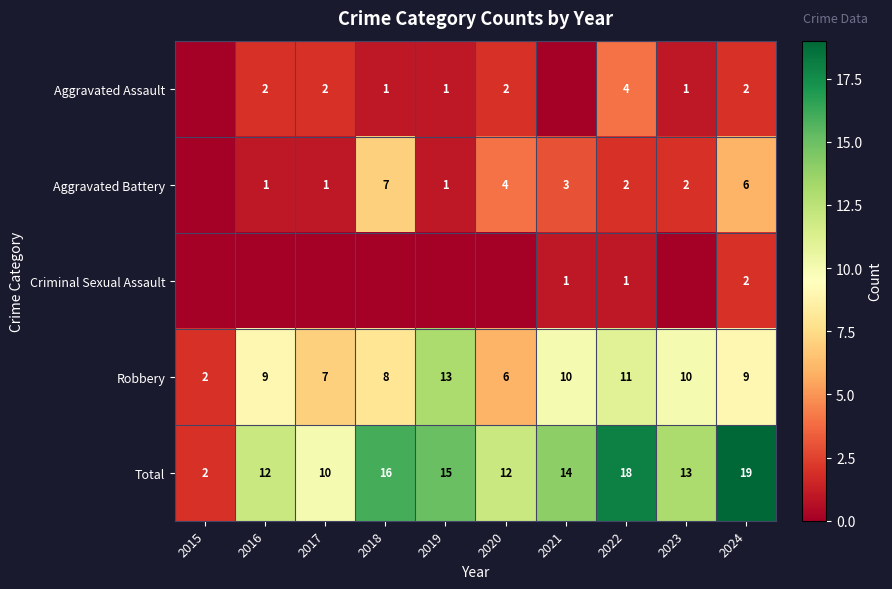

What is the spread (max minus min) of values at 2024?

17